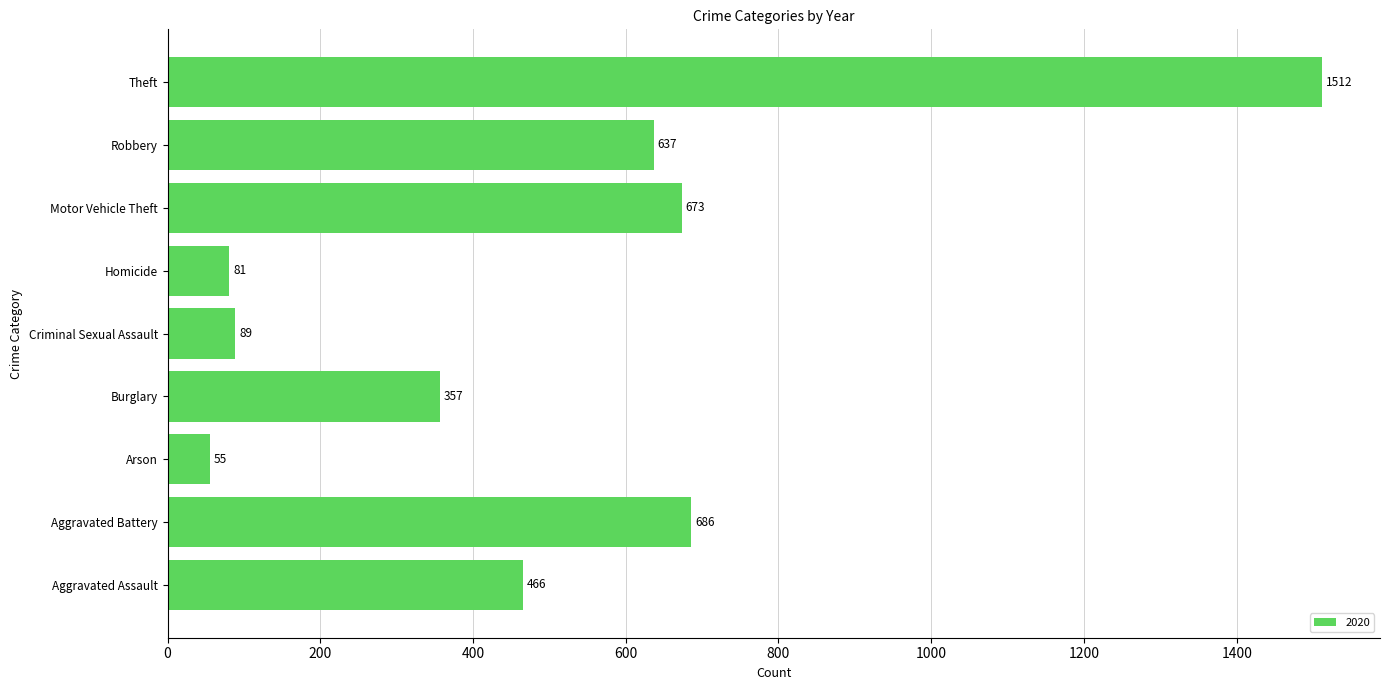

Reading bottom to top, transcribe all the data shown in this chart.

466	686	55	357	89	81	673	637	1512